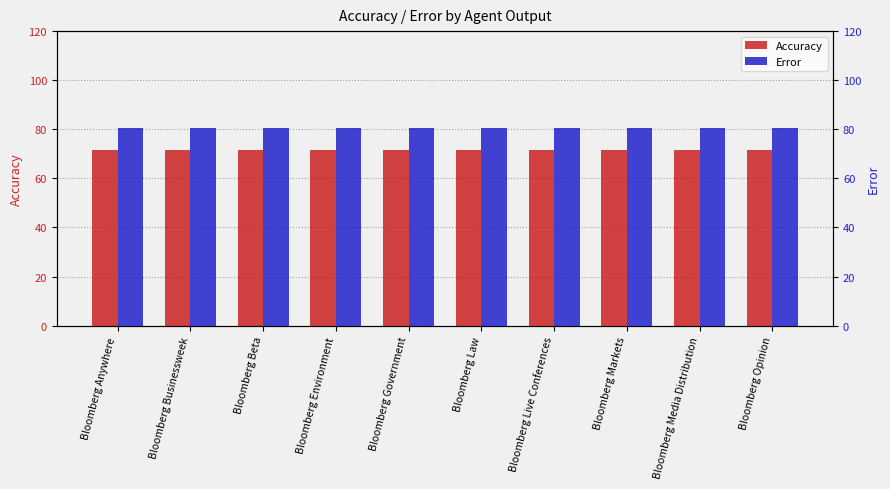

At which label is Accuracy closest to 71?

Bloomberg Anywhere